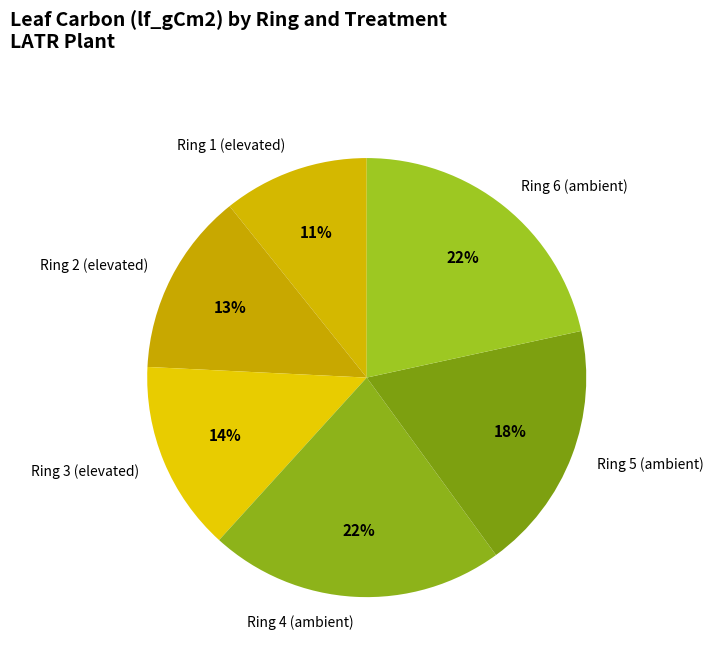

Is the sum of Ring 5 (ambient) and Ring 2 (elevated) greater than half?

No